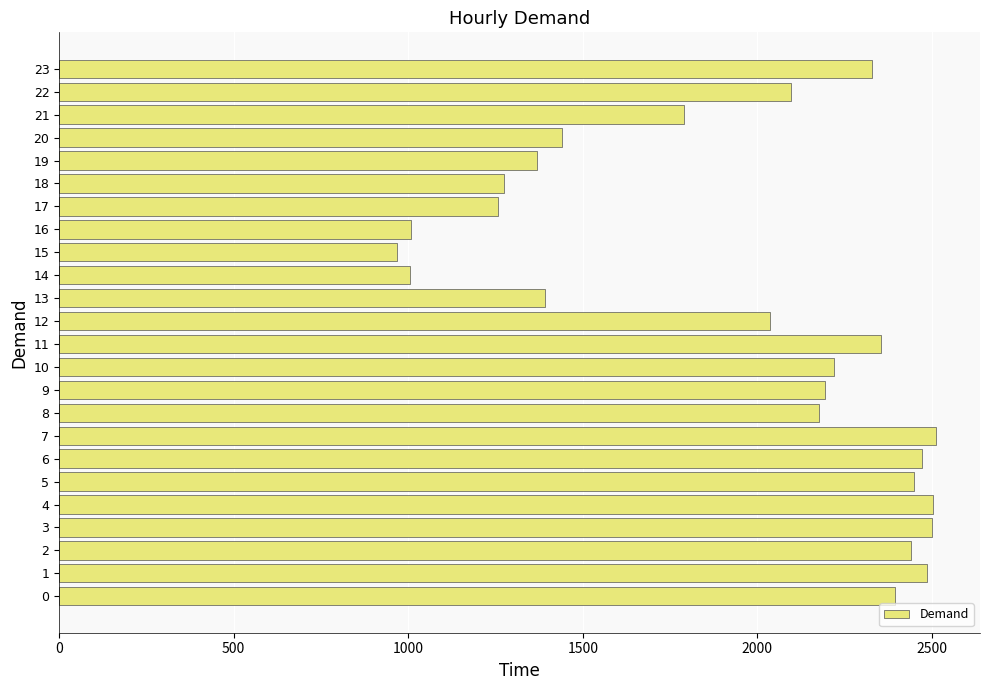

How many data points does each series have?

24